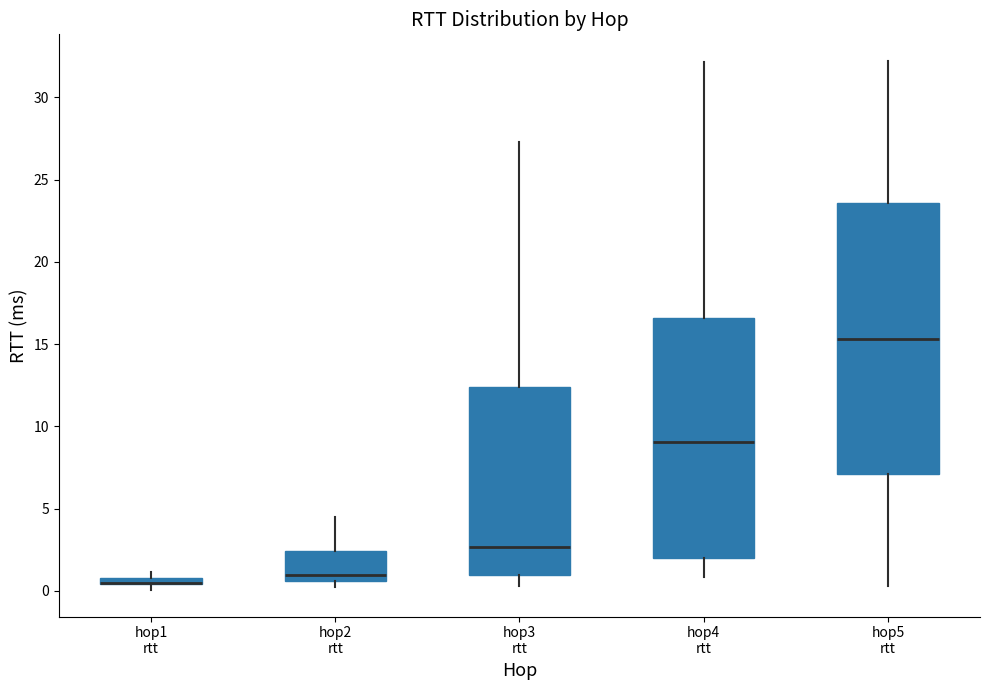

Where does the upper whisker of the box for hop4 rtt end on the y-axis? The values are not printed on the chart, so give them approximately, as read against the axis.

32.0